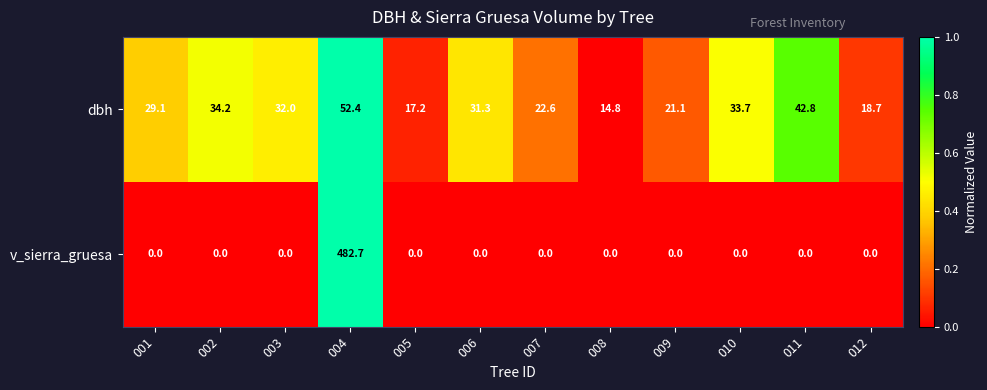

What is the difference between the dbh values at 008 and 001?

14.3